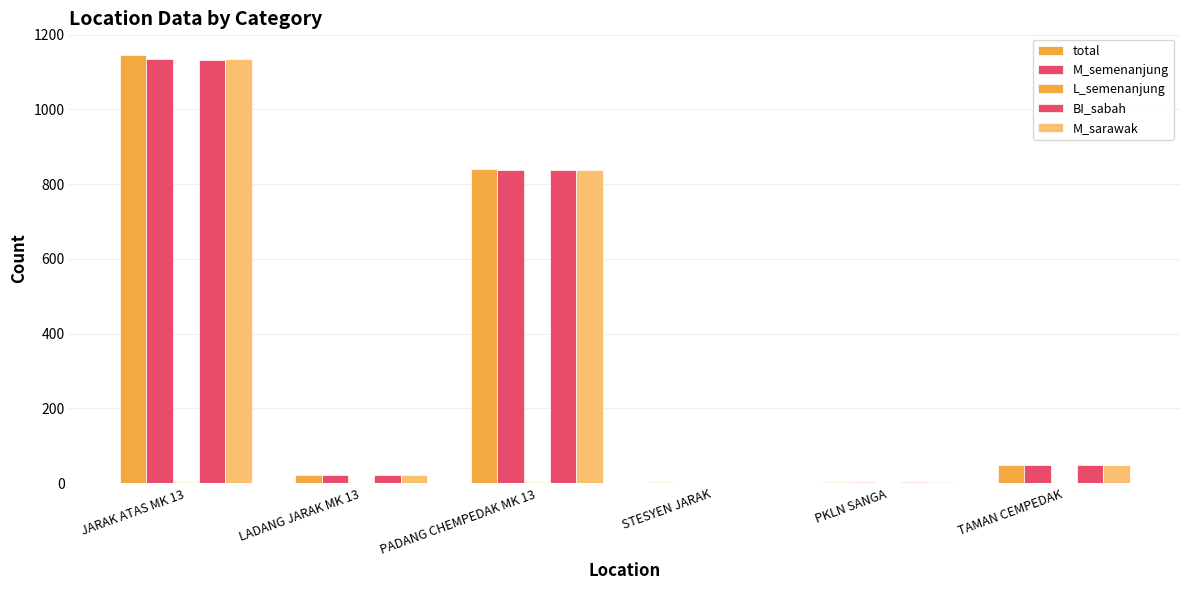

Rank the series by their maximum value, from lowest to highest.

L_semenanjung, BI_sabah, M_semenanjung, M_sarawak, total